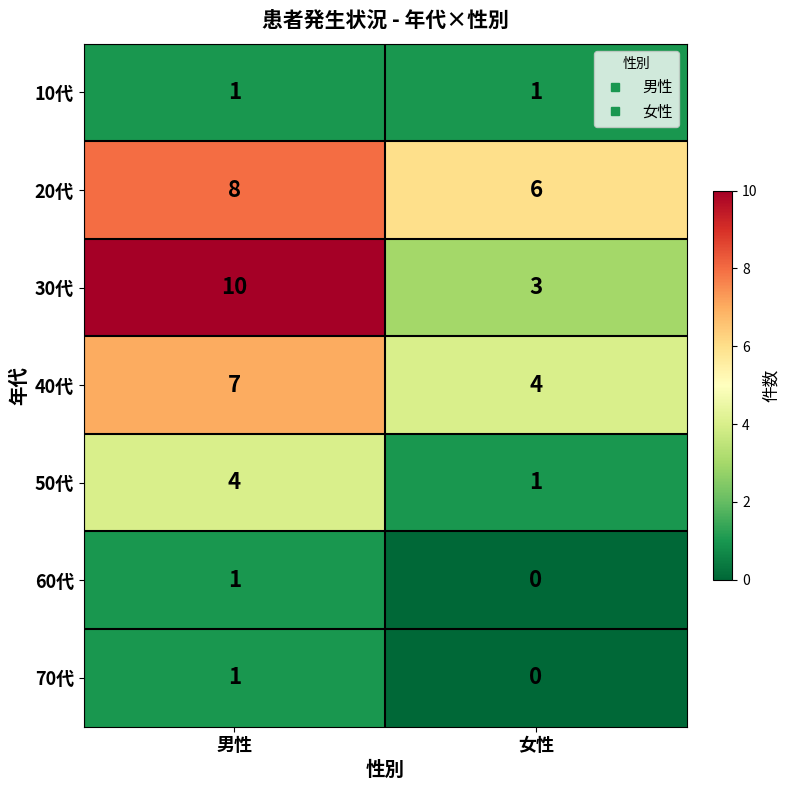

What is the total value across all series at 男性?

32